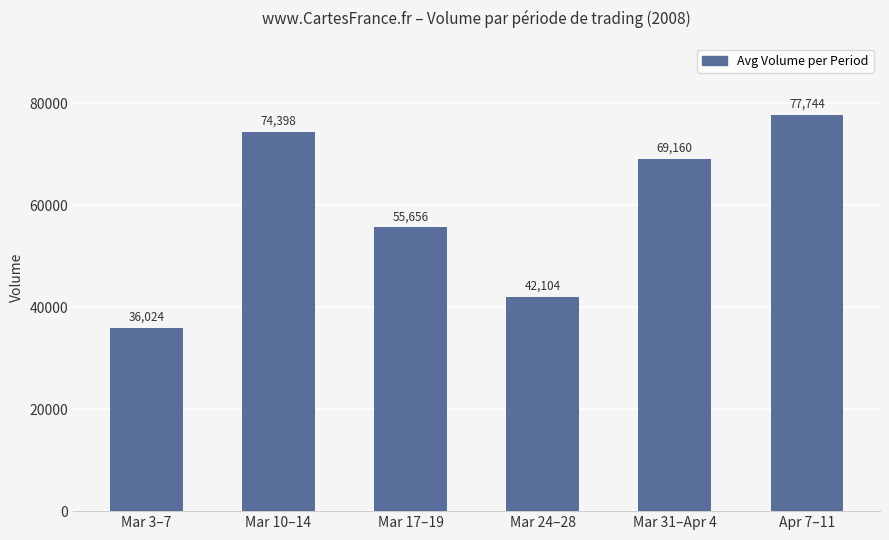

What position from the right is Mar 31–Apr 4?

2